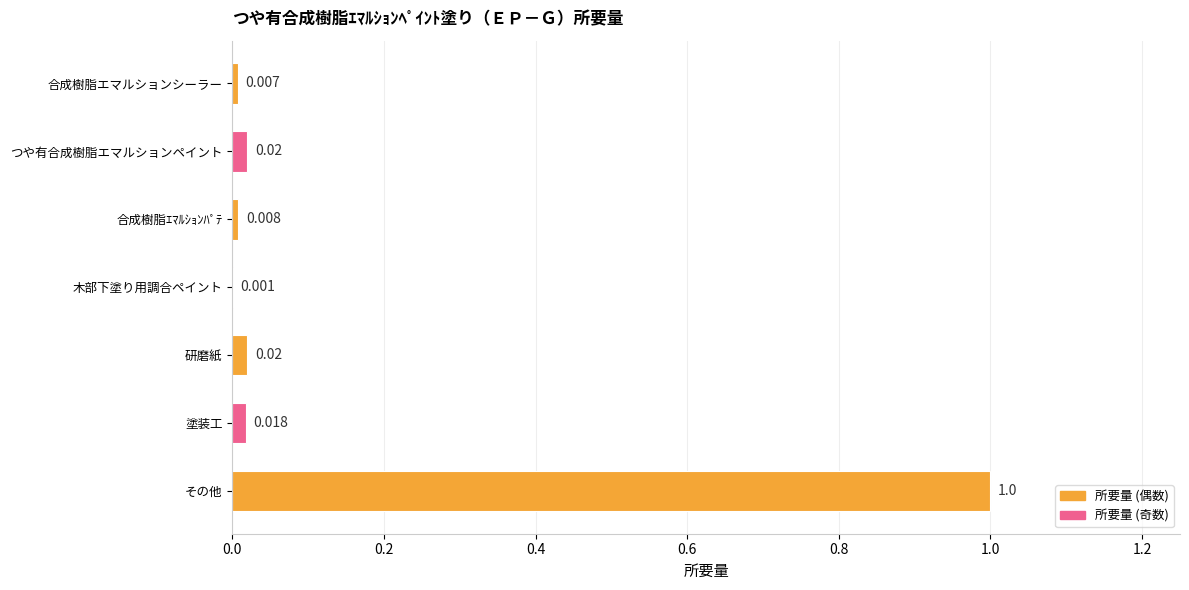

At which label is the value closest to 0?

木部下塗り用調合ペイント